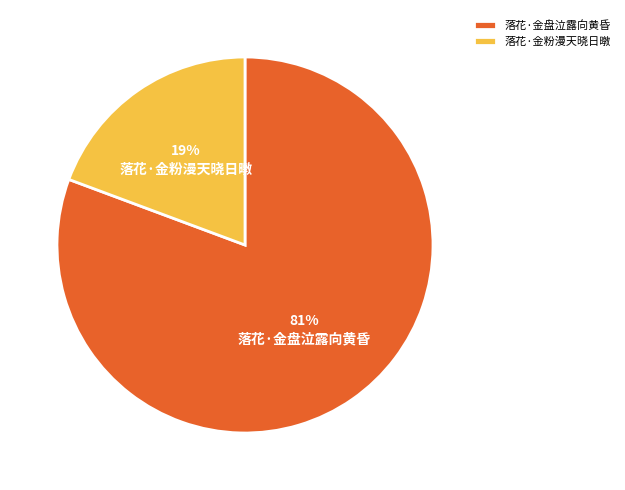

Between 落花·金粉漫天晓日暾 and 落花·金盘泣露向黄昏, which is larger?

落花·金盘泣露向黄昏